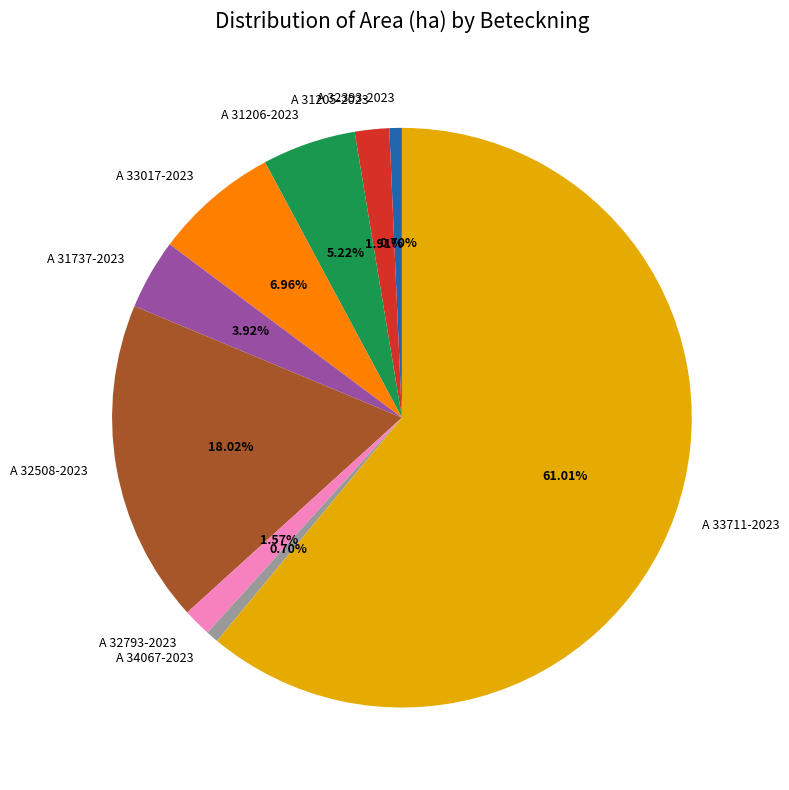

Is it true that A 31737-2023 is 18% of the pie?

False